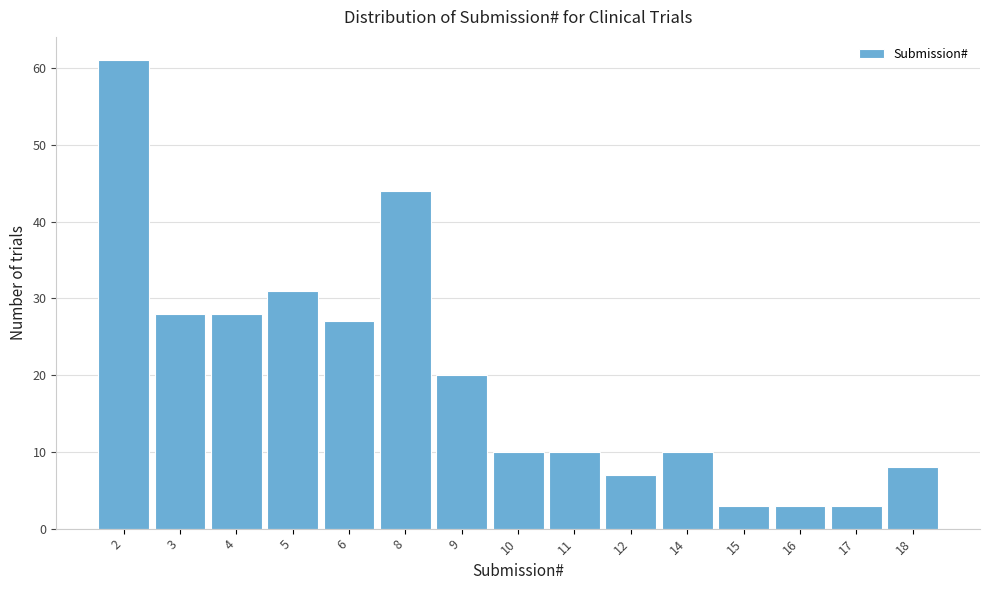

Reading left to right, what are all the values shown in this chart?

2=61	3=28	4=28	5=31	6=27	8=44	9=20	10=10	11=10	12=7	14=10	15=3	16=3	17=3	18=8